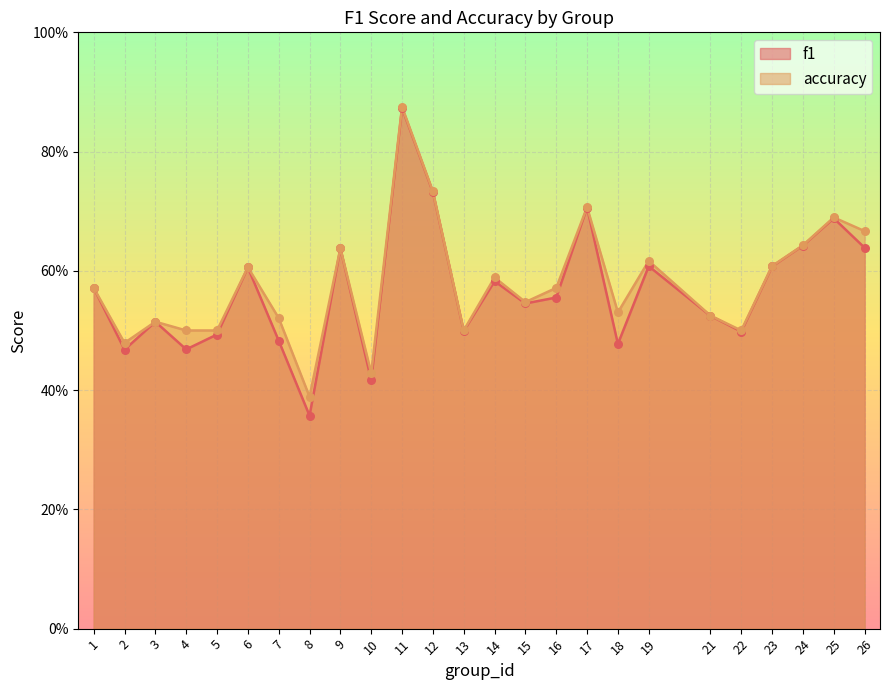

Which series has the widest spread of Y values?

f1